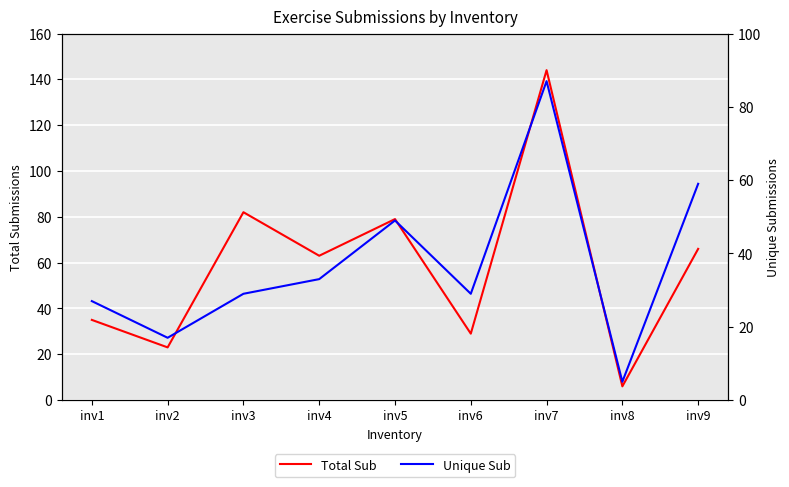

The value of Total Sub at inv5 is 109. True or false?

False